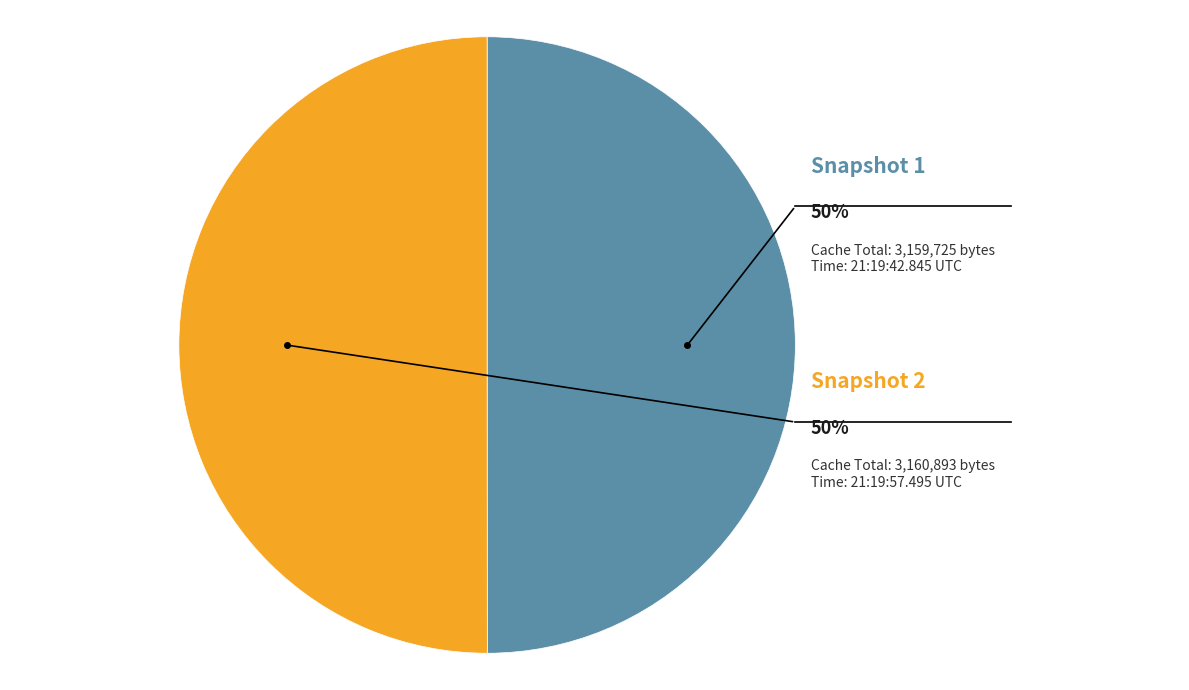

To the nearest percent, what is the average slice percentage?

50%